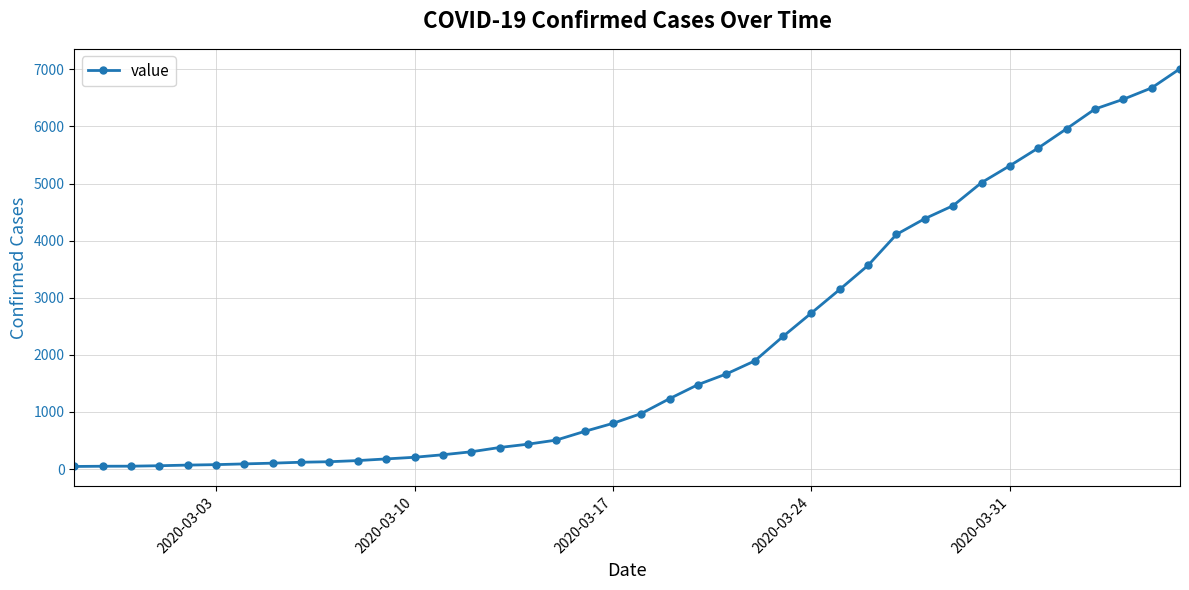

What is the maximum value shown in the chart?

7010